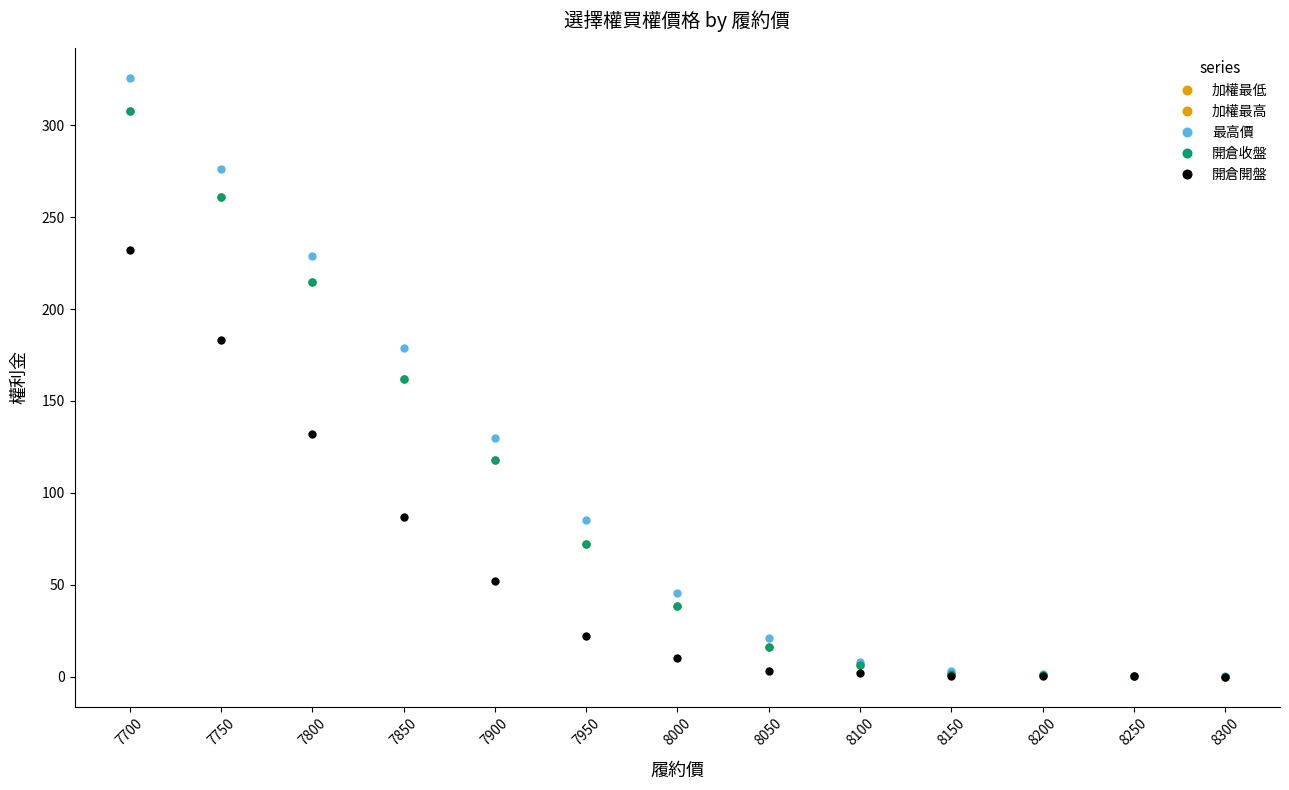

True or false: 最高價 has a value of 362.4 at 7800.

False